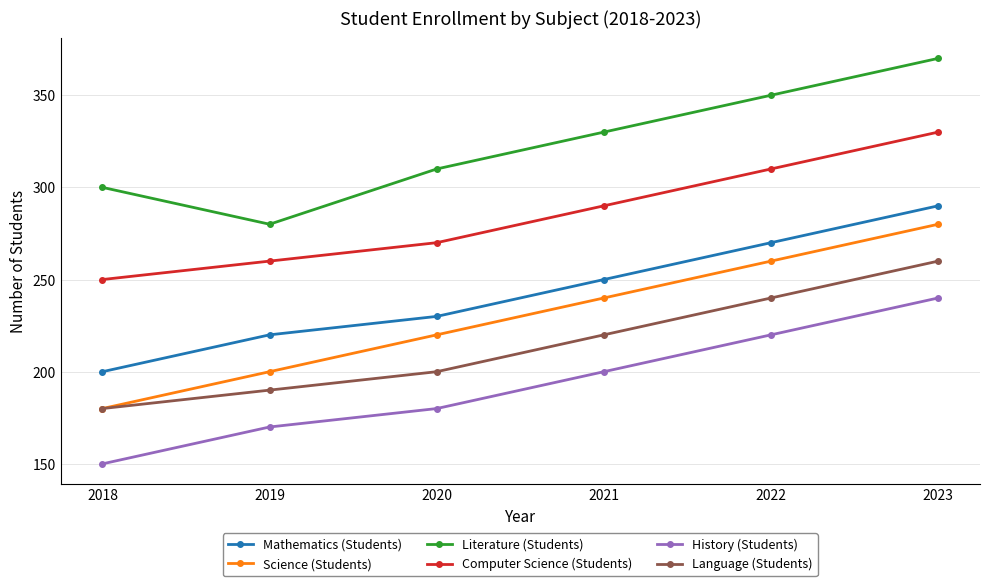

True or false: Computer Science (Students) has more than 0 interior local peaks.

False